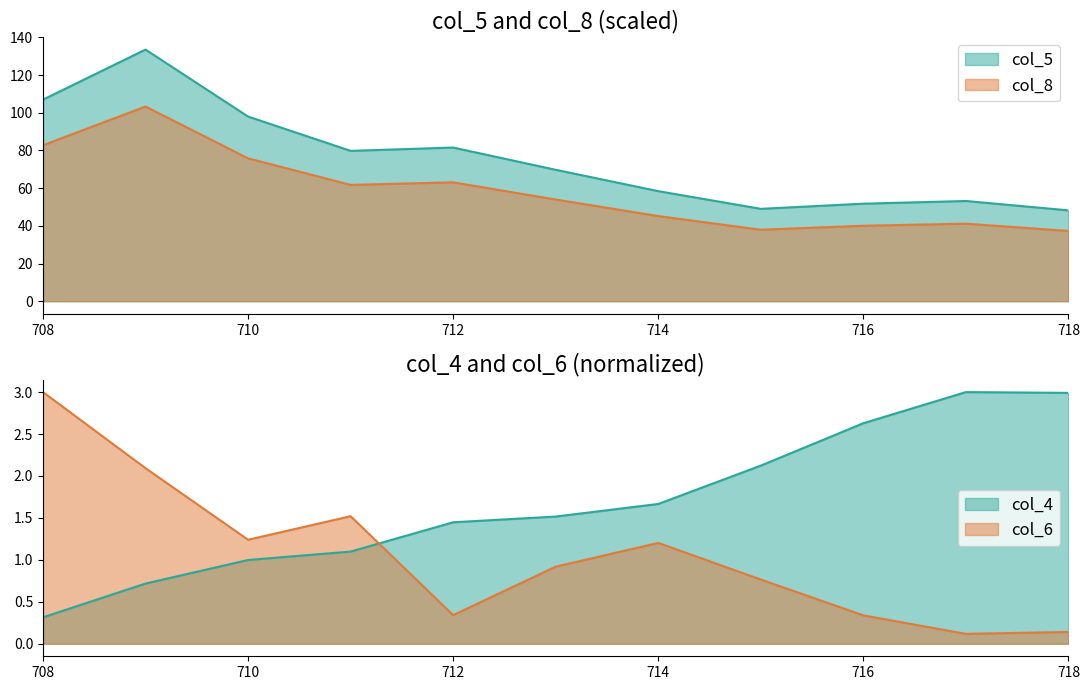

How many interior local peaks does the col_5 series have?

3